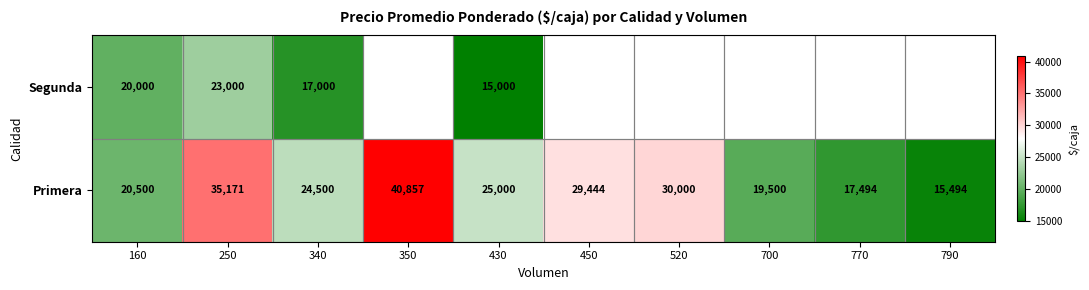

Is it true that Primera equals 20500 at 160?

True